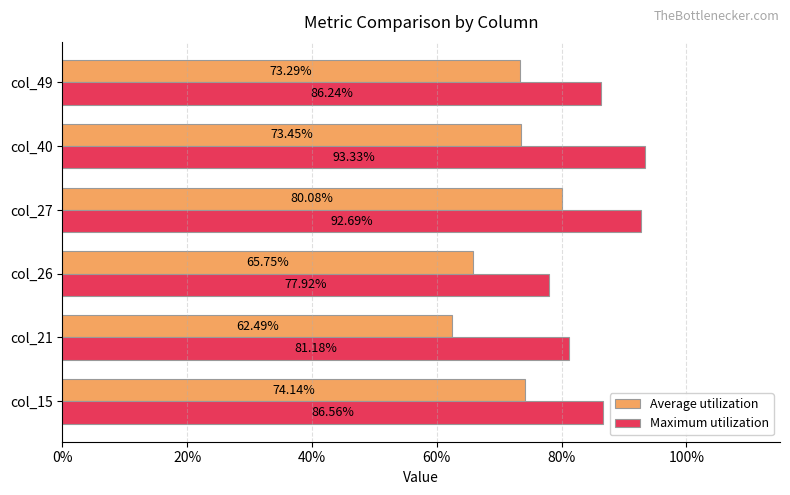

What are all the series names shown in the legend?

Average utilization, Maximum utilization